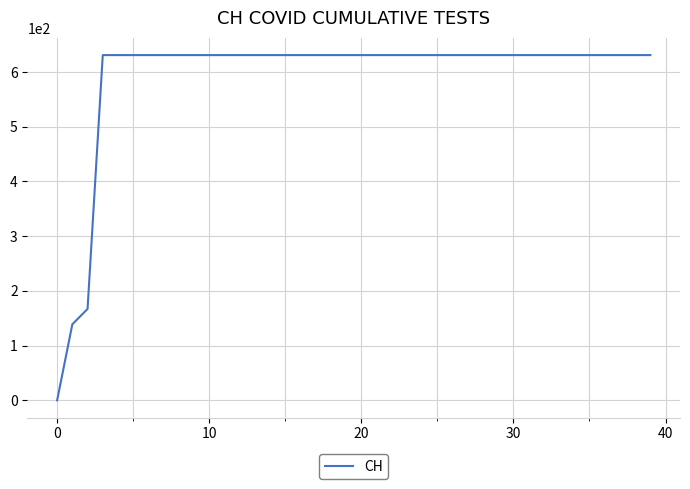

What is the difference between the maximum and minimum values?

631